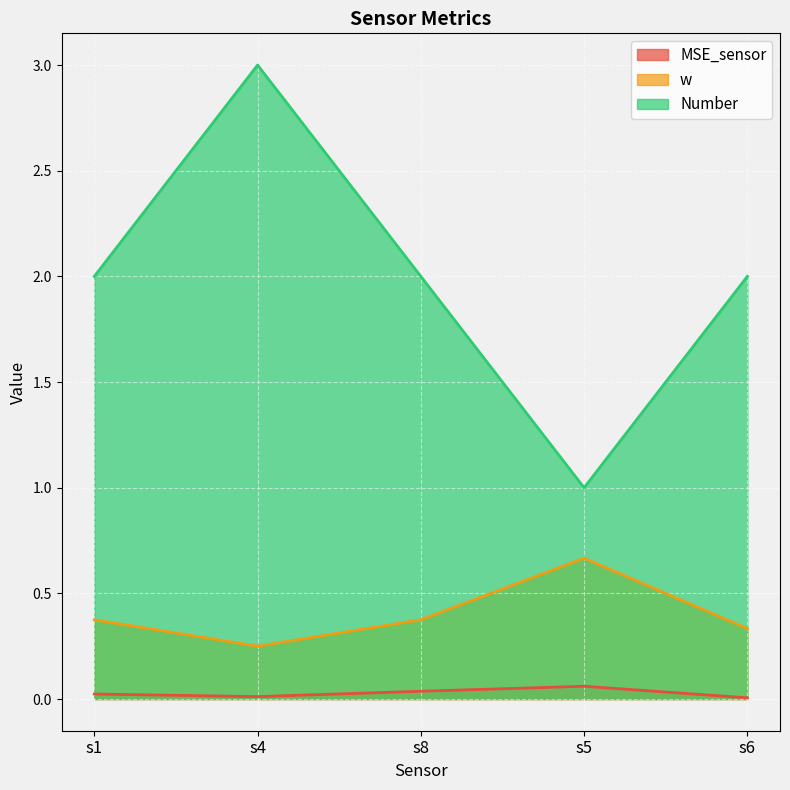

True or false: w has a value of 0.4 at s1.

True